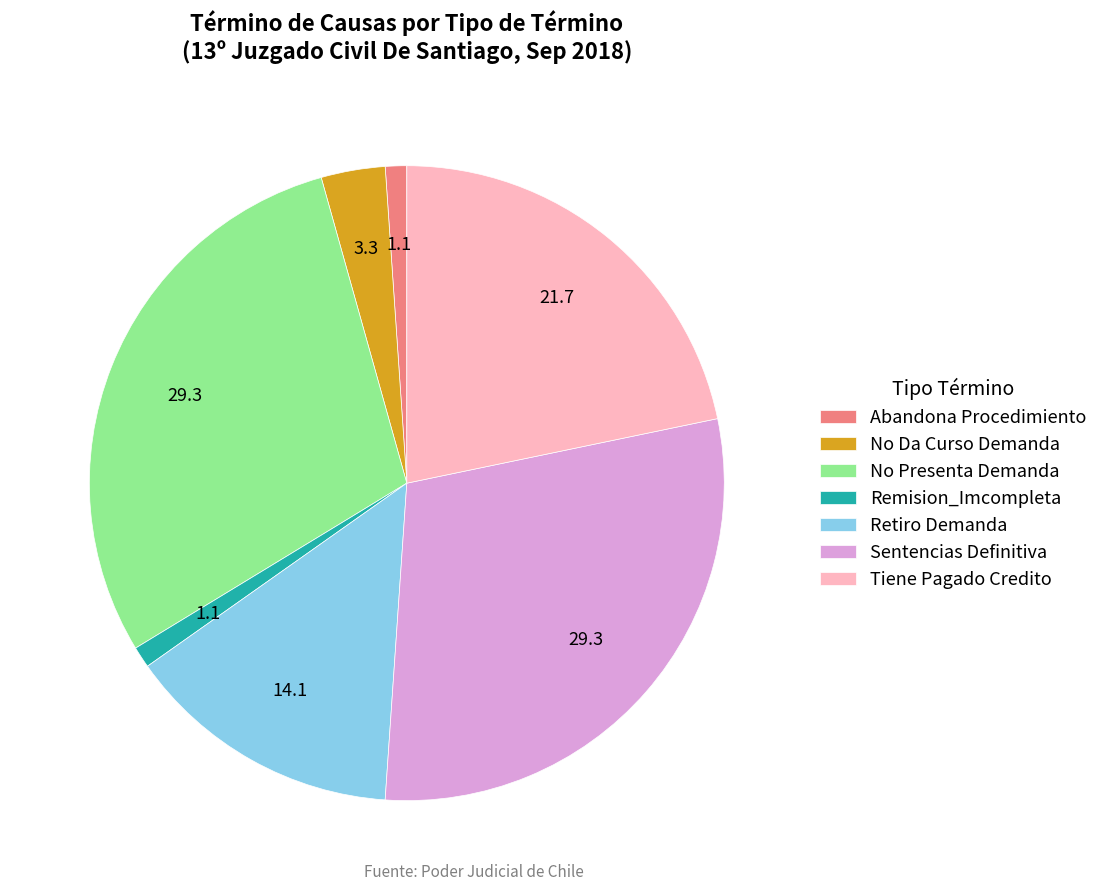

Between Remision_Imcompleta and No Presenta Demanda, which is larger?

No Presenta Demanda